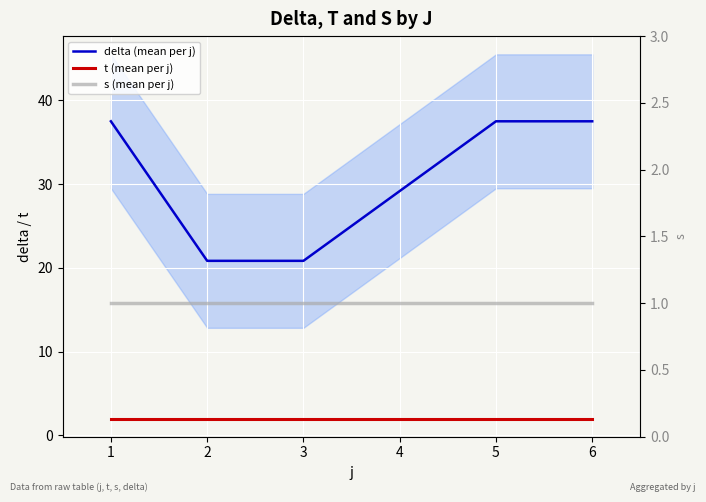

At which category is the sum across all series the highest?

1